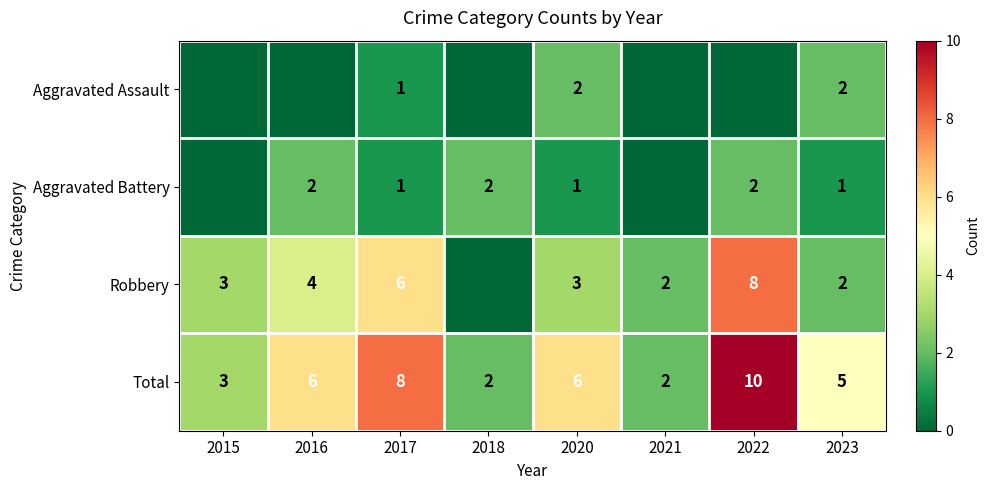

What is the total value across all series at 2015?

6